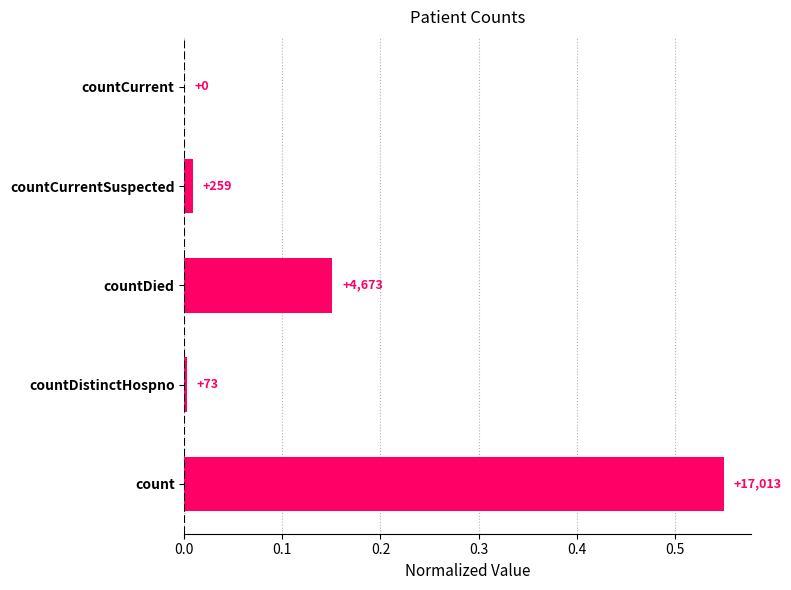

Are the bars horizontal?

Yes